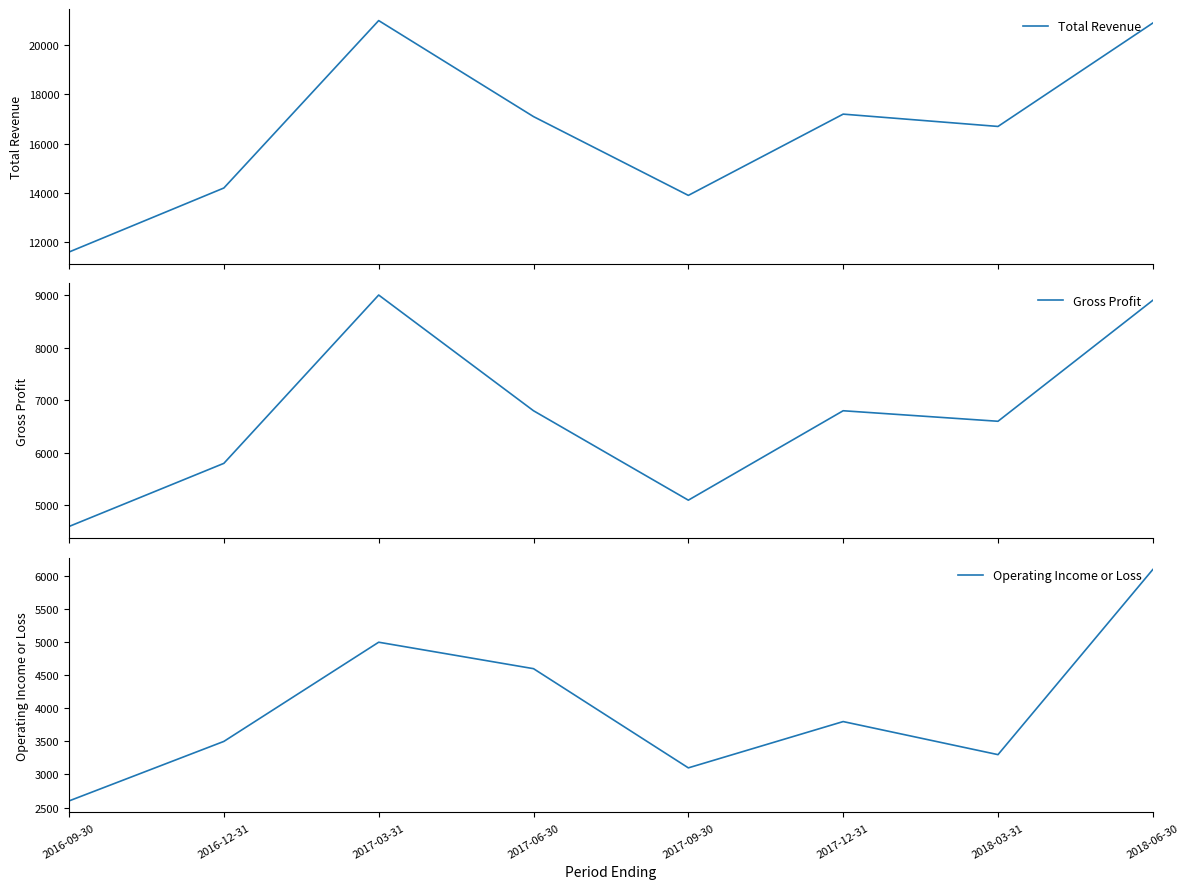

True or false: Operating Income or Loss and Total Revenue intersect in this chart.

False